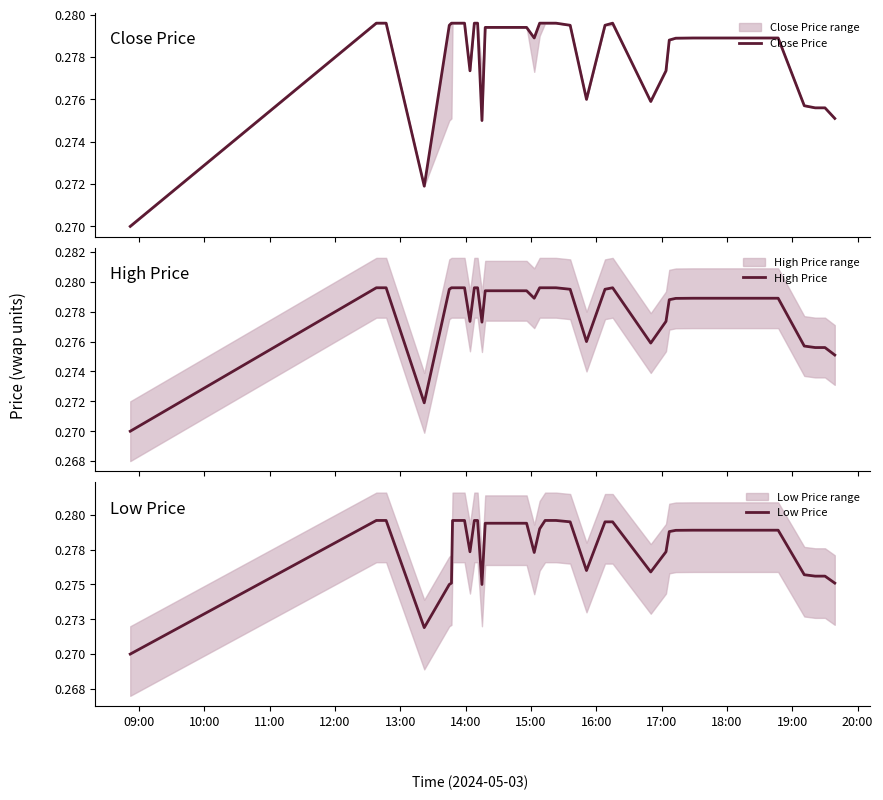

What are all the series names shown in the legend?

Close Price, High Price, Low Price